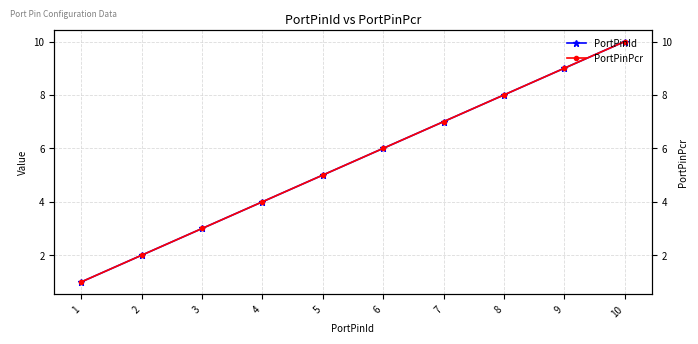

Rank the categories by PortPinId value from lowest to highest.

1, 2, 3, 4, 5, 6, 7, 8, 9, 10